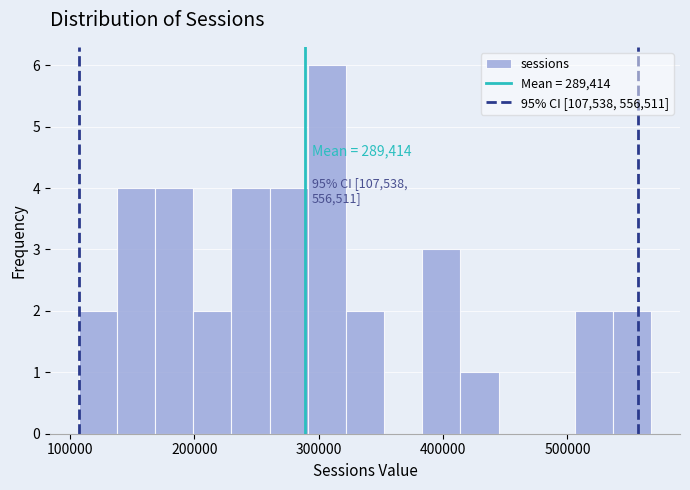

Read against the x-axis, roughly where is the centre of the tallest bar?

310000